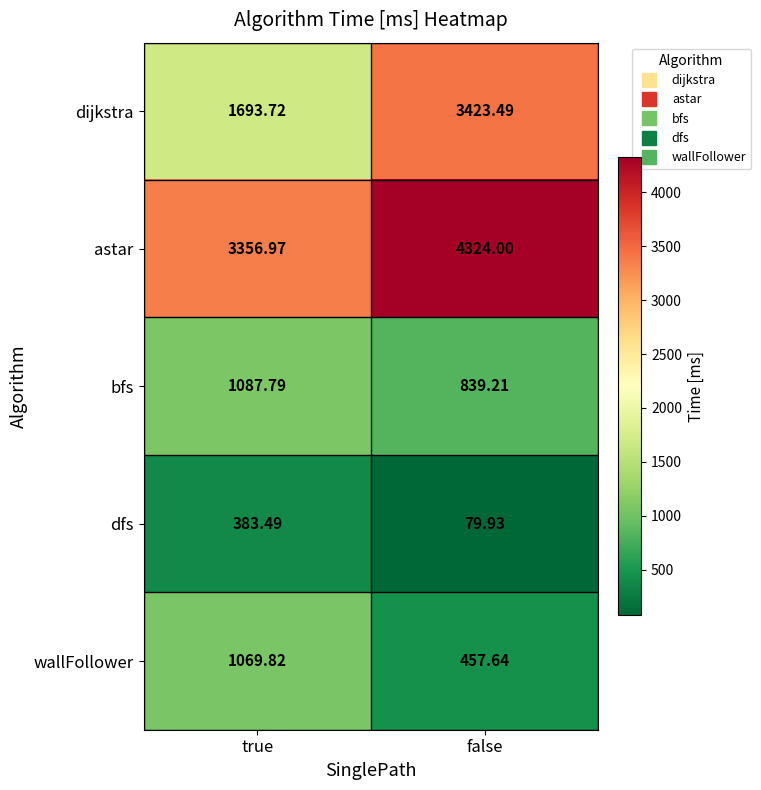

At which label is bfs closest to 963?

false